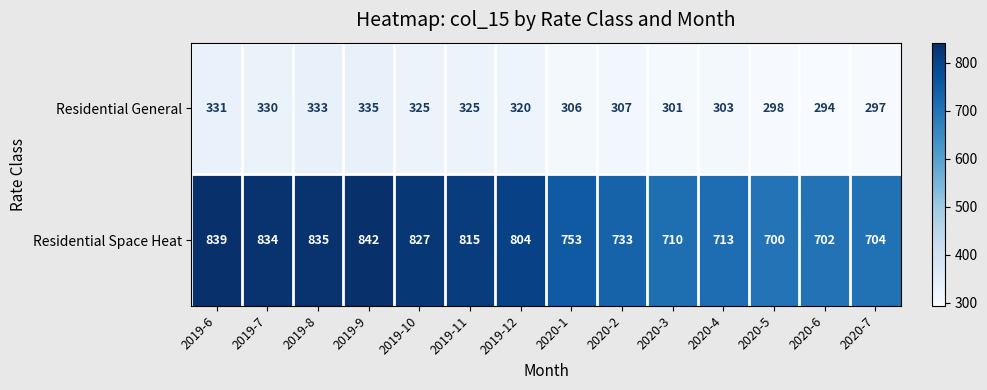

How many values in the Residential General series are below 320?

7